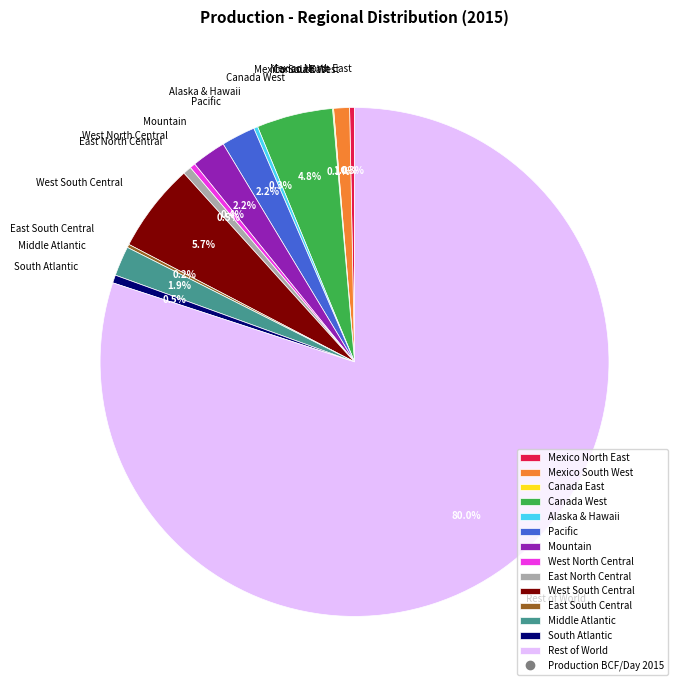

Is there a majority slice in this chart?

Yes